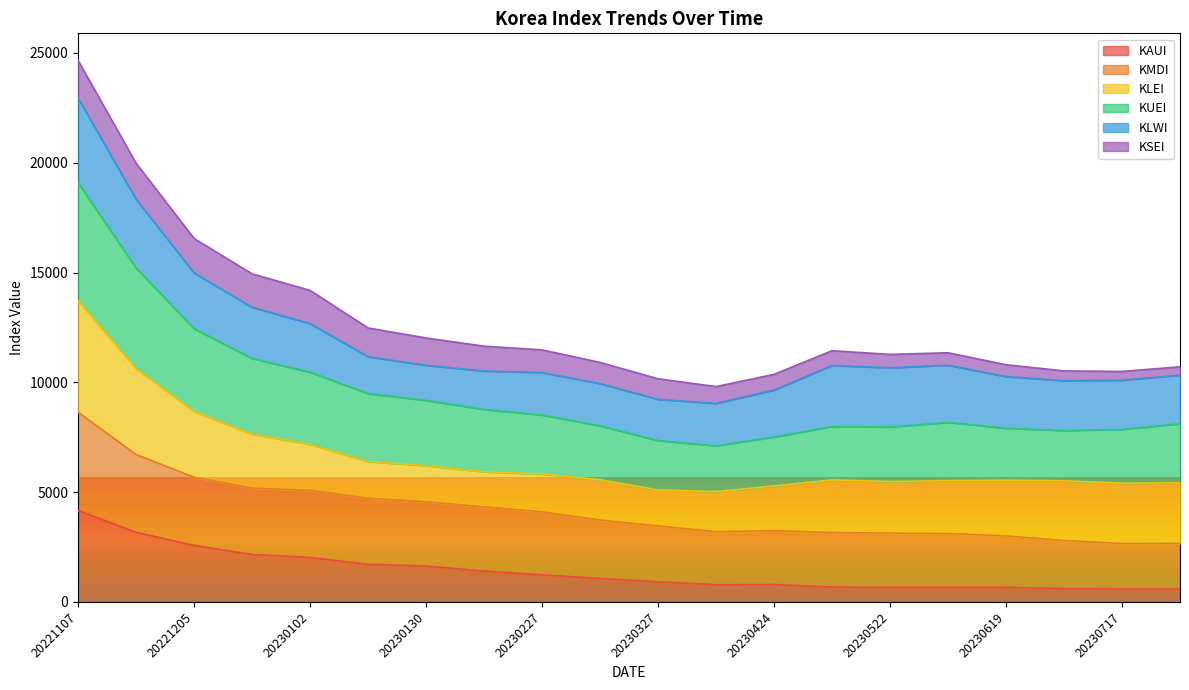

Where does the KUEI series first go above 8180?

20221107